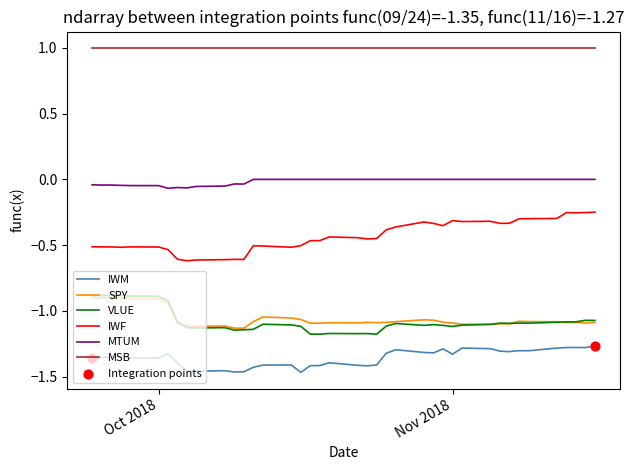

Which series has the largest total across all categories?

MSB